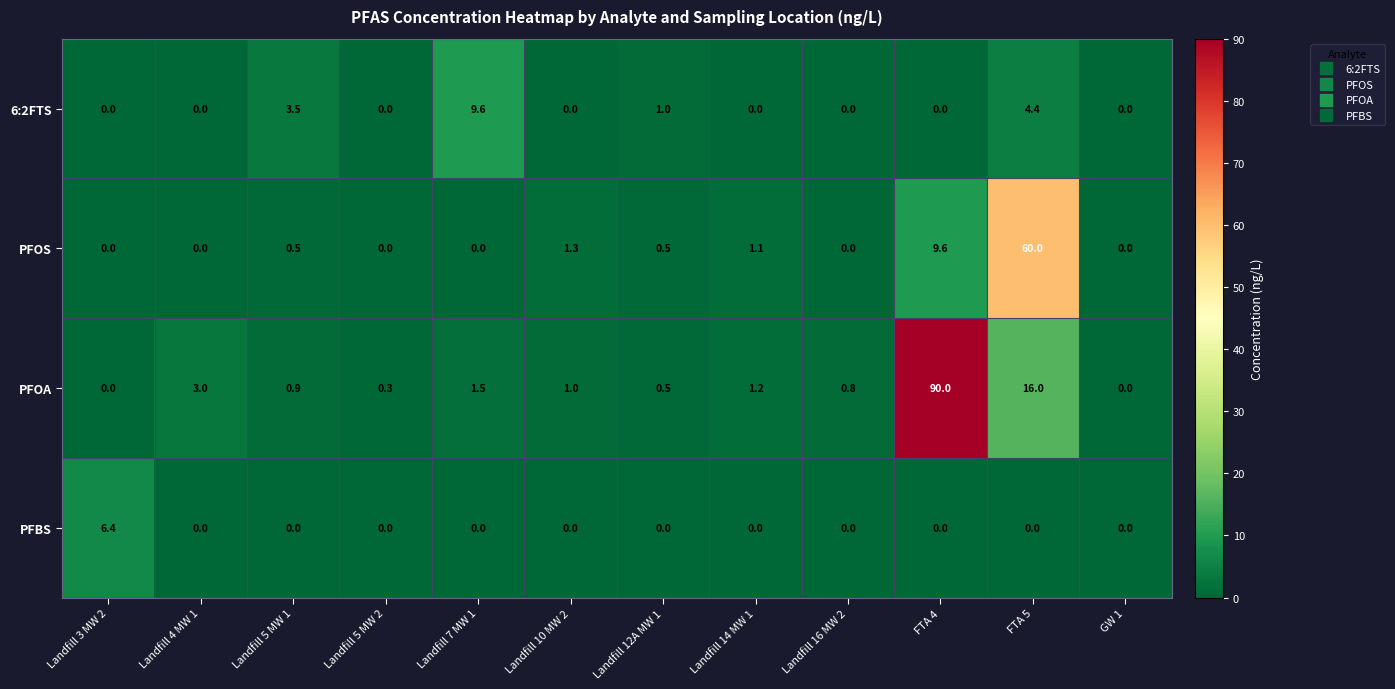

What is the total value across all series at Landfill 5 MW 2?

0.3